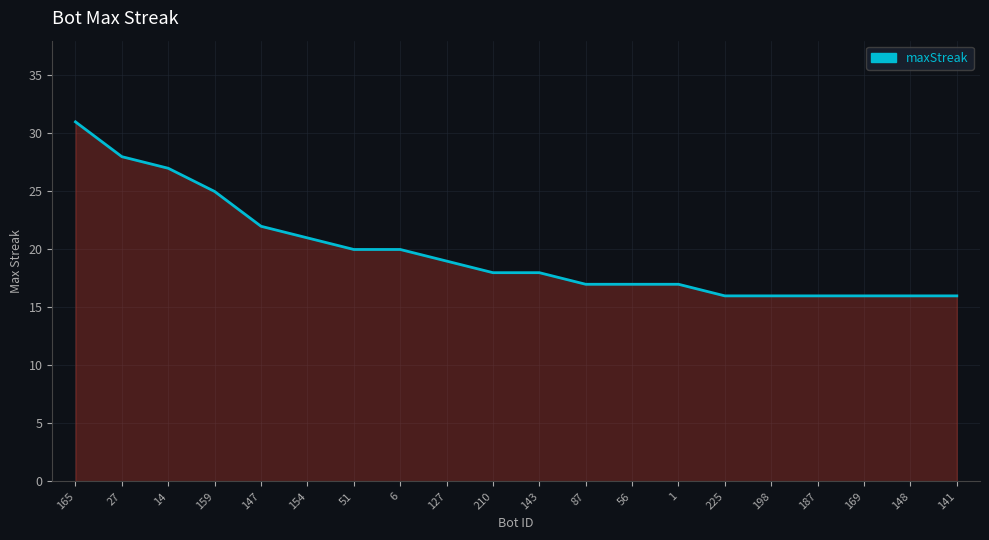

At which label is the value closest to 23?

147